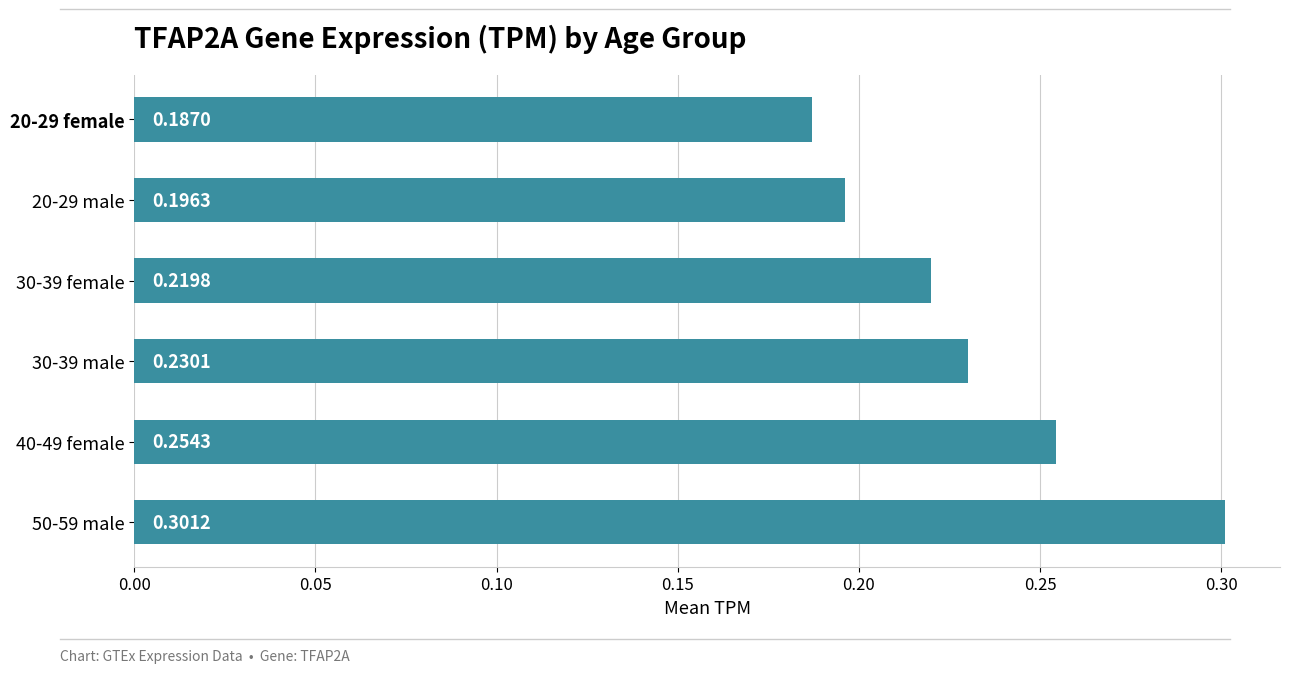

Between 30-39 female and 30-39 male, which is larger?

30-39 male